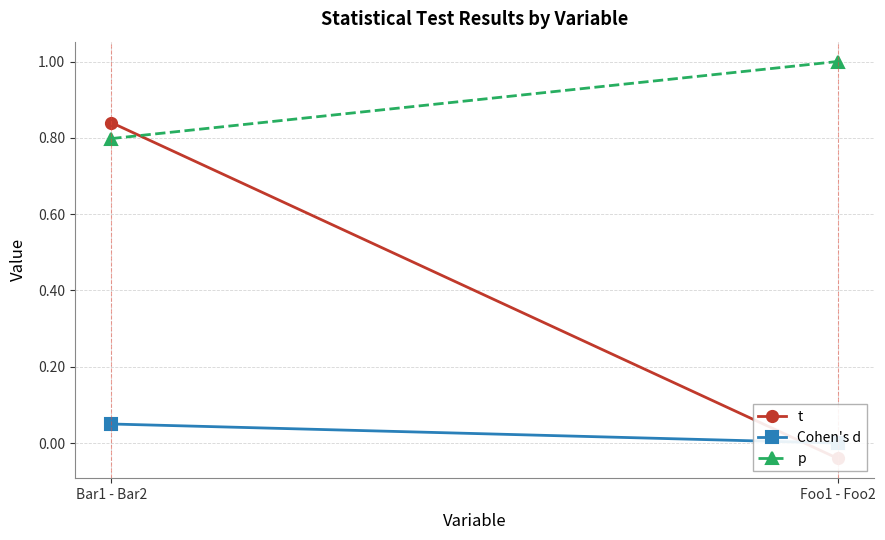

What is the label of the 1st point from the left?

Bar1 - Bar2